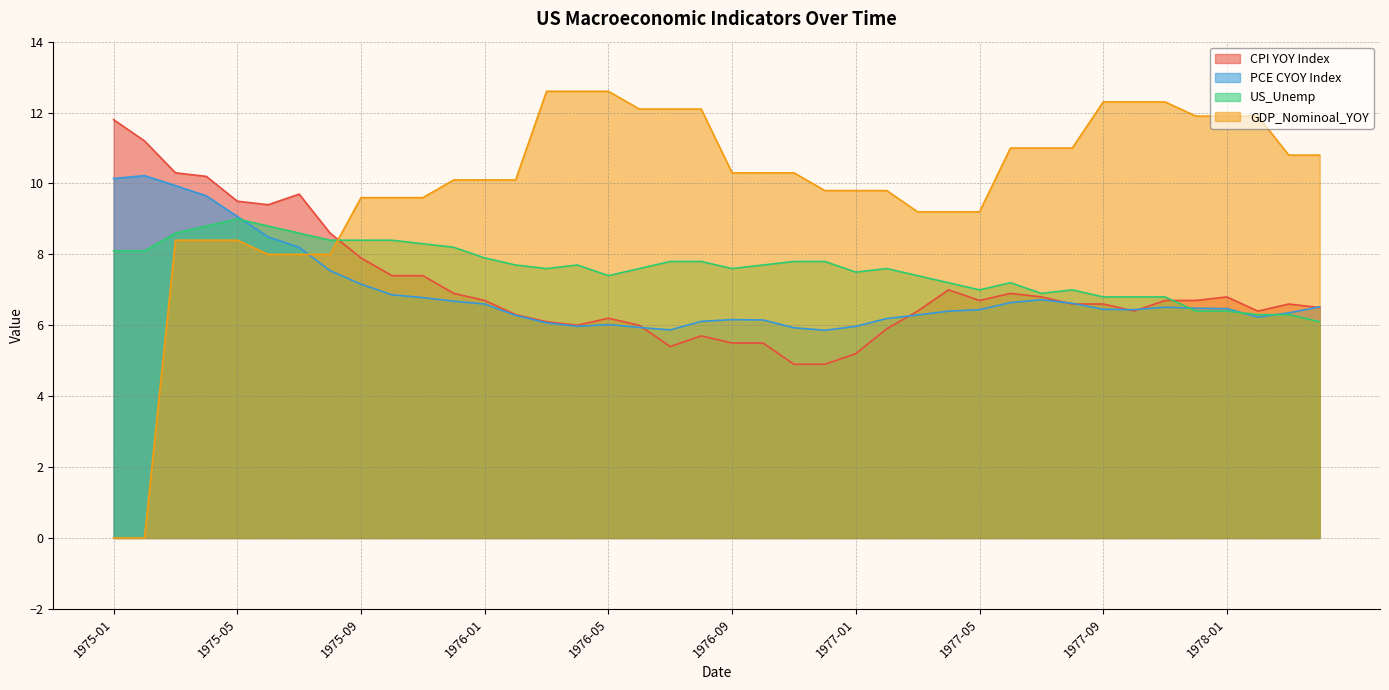

Does the chart have visible grid lines?

Yes